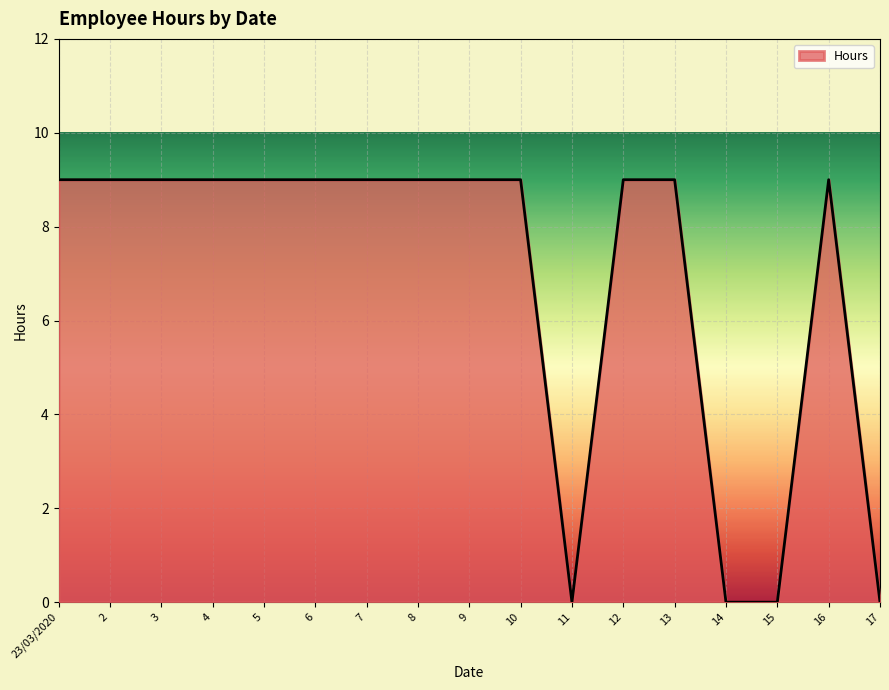

Reading left to right, transcribe all the data shown in this chart.

9	9	9	9	9	9	9	9	9	9	0	9	9	0	0	9	0